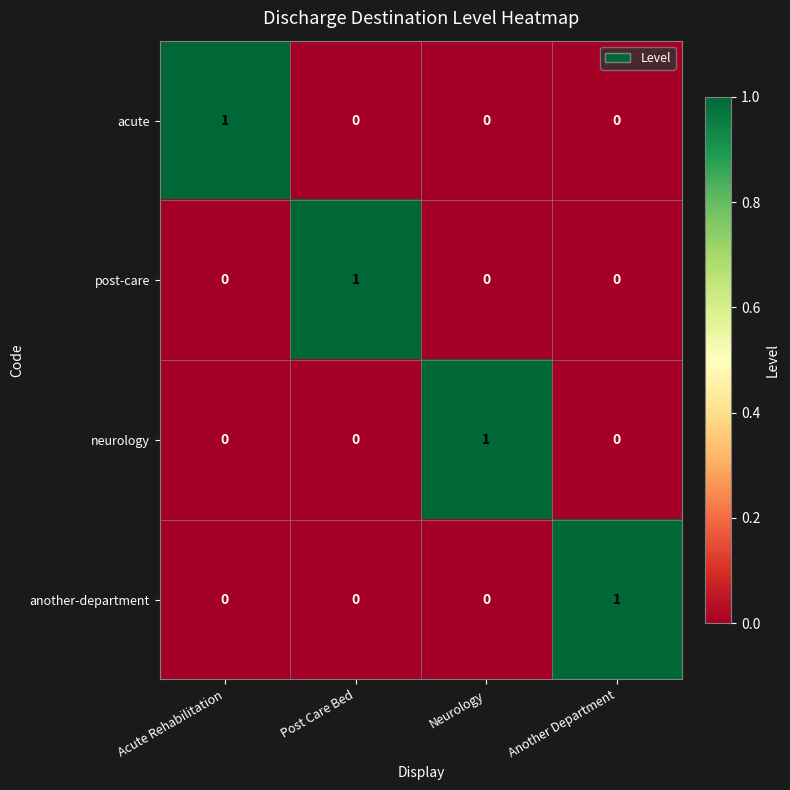

The value of another-department at Another Department is 0. True or false?

False